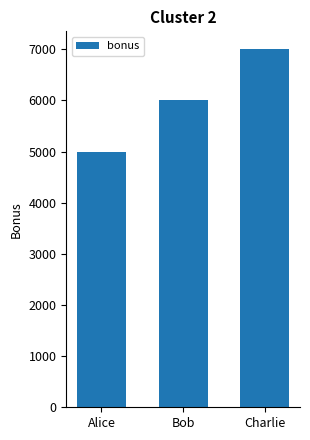

Reading left to right, what are all the values shown in this chart?

5000	6000	7000